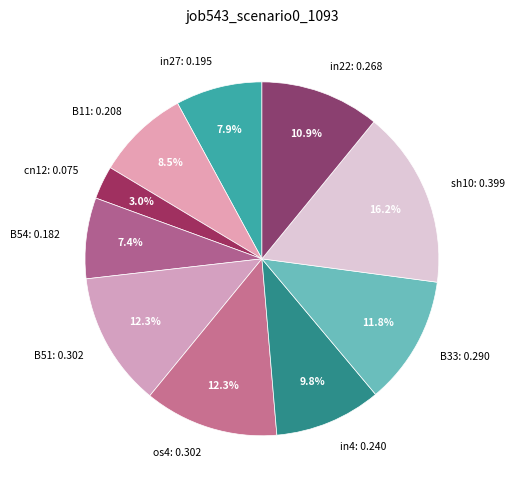

Does any single category account for the majority?

No